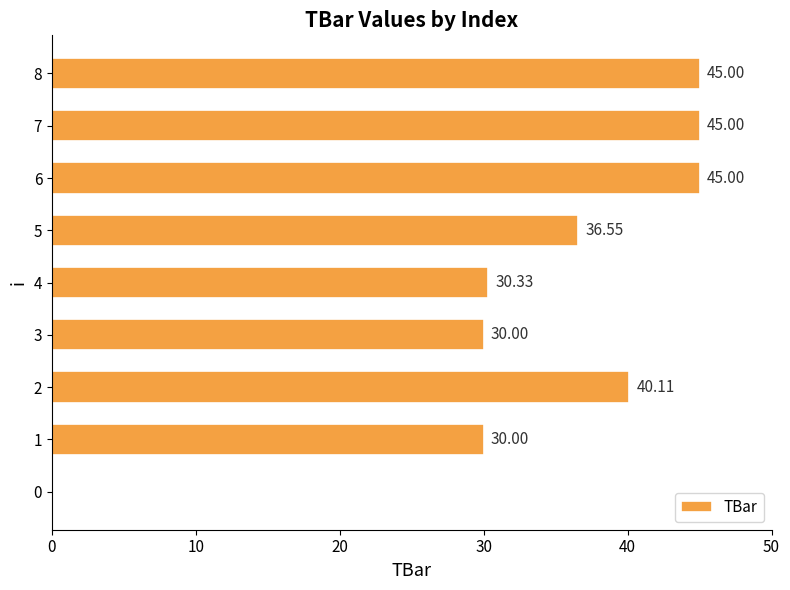

What is the sum of all values?

302.0